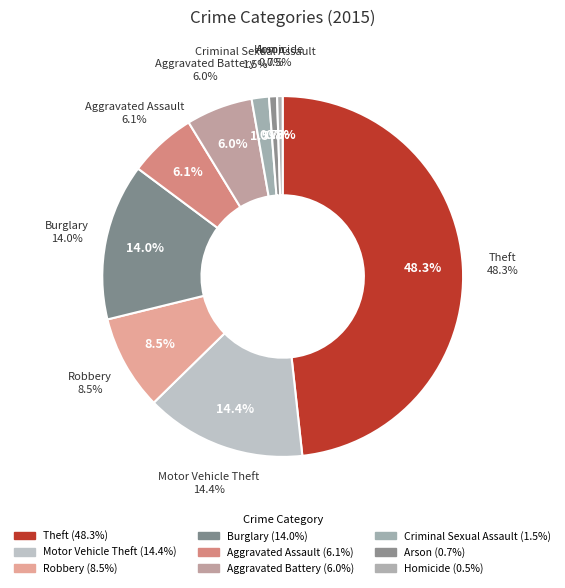

To the nearest percent, what portion does Arson represent?

1%